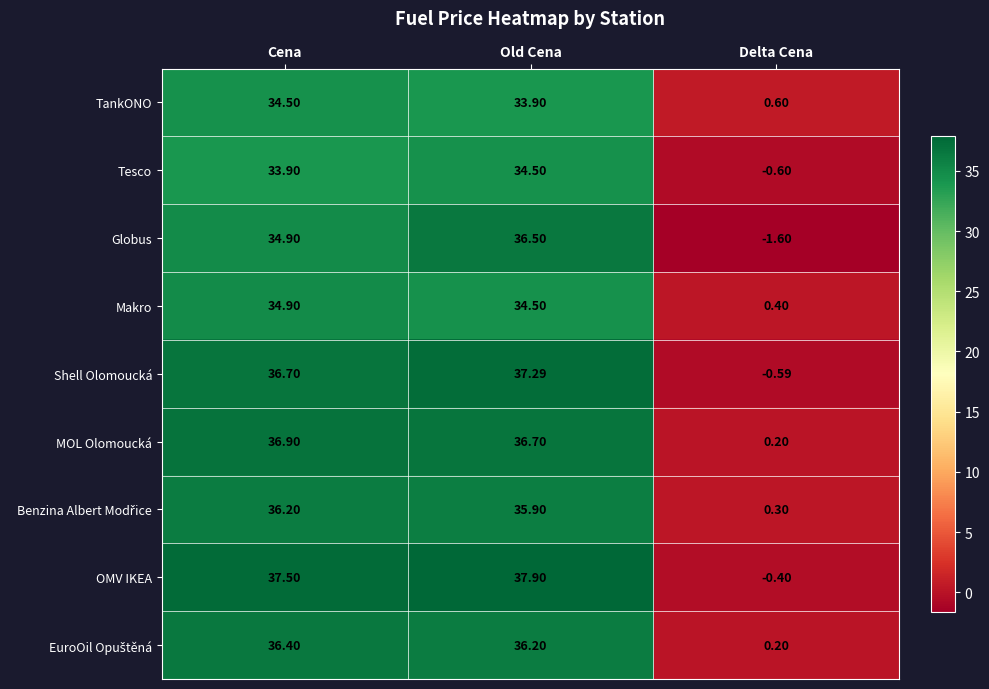

At which label is OMV IKEA closest to 18?

Delta Cena